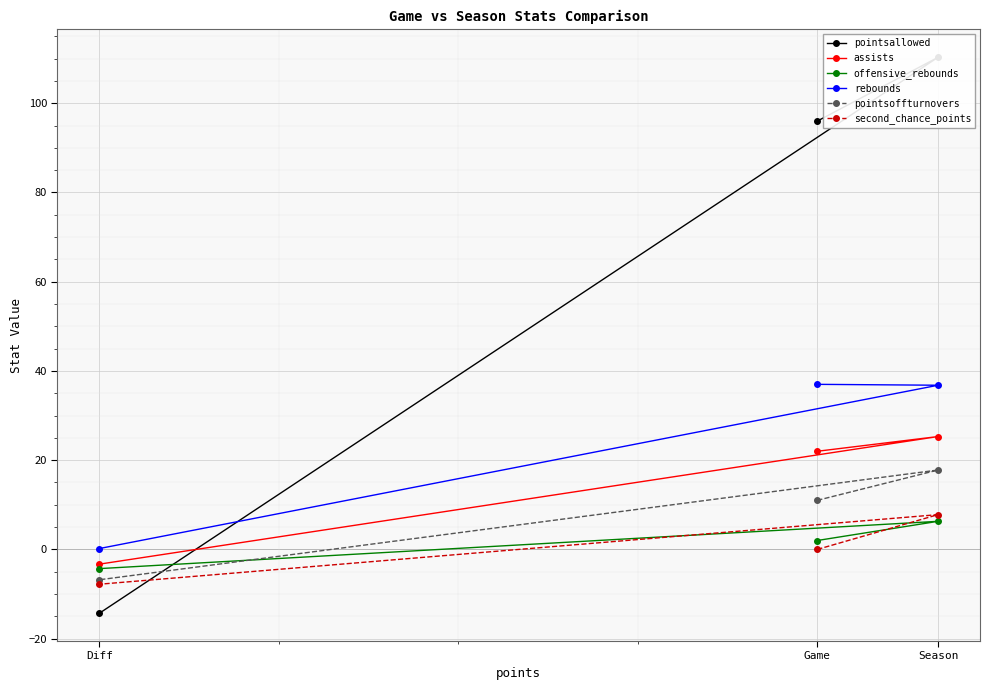

What is the value of the pointsoffturnovers point at the 2nd from the left?

11.0